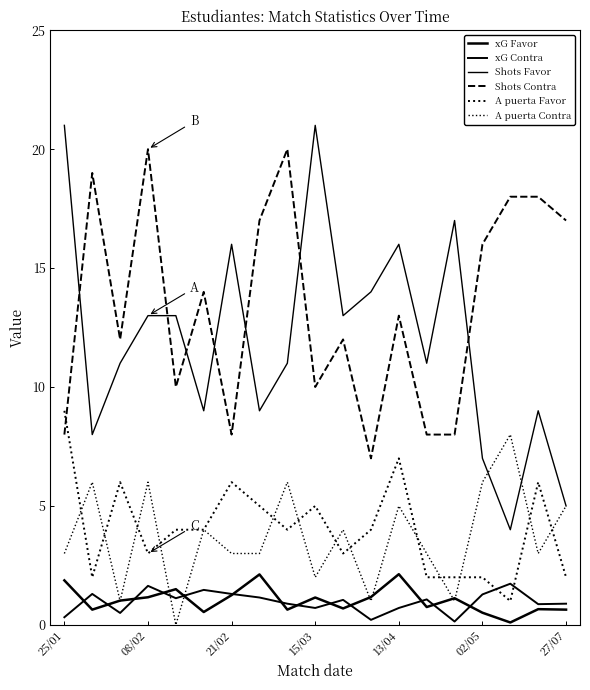

How many categories are shown in the chart?

19